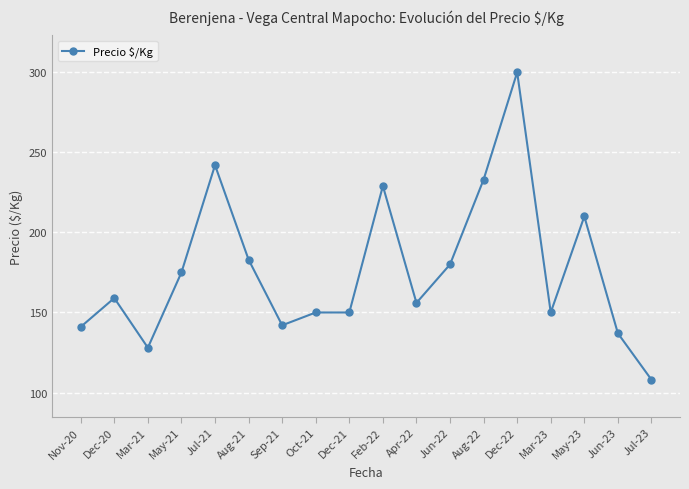

What is the sum of the values at Dec-21 and Jul-23?

258